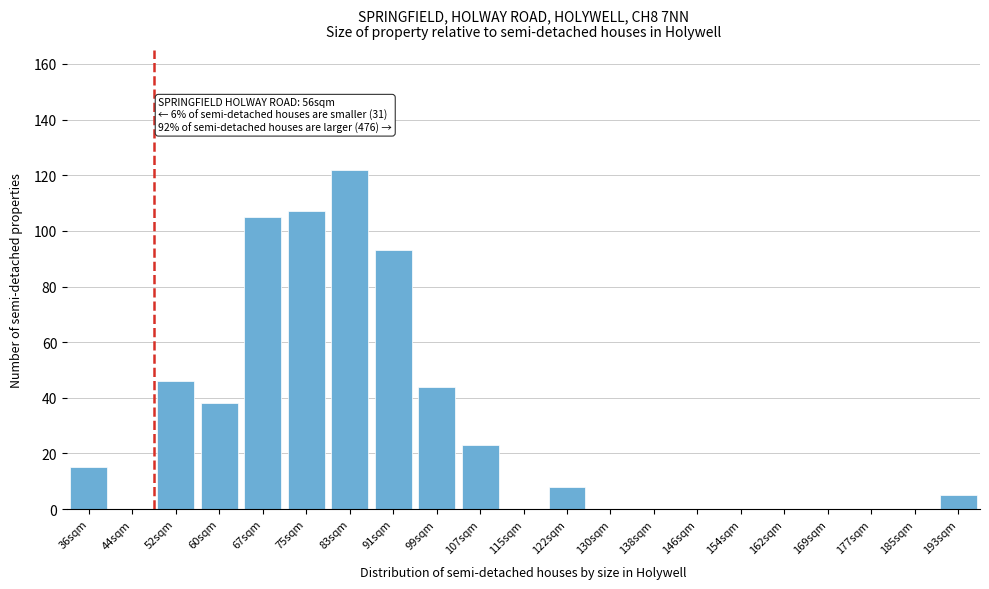

Reading left to right, list all the values displayed in this chart.

36sqm=15	44sqm=0	52sqm=46	60sqm=38	67sqm=105	75sqm=107	83sqm=122	91sqm=93	99sqm=44	107sqm=23	115sqm=0	122sqm=8	130sqm=0	138sqm=0	146sqm=0	154sqm=0	162sqm=0	169sqm=0	177sqm=0	185sqm=0	193sqm=5